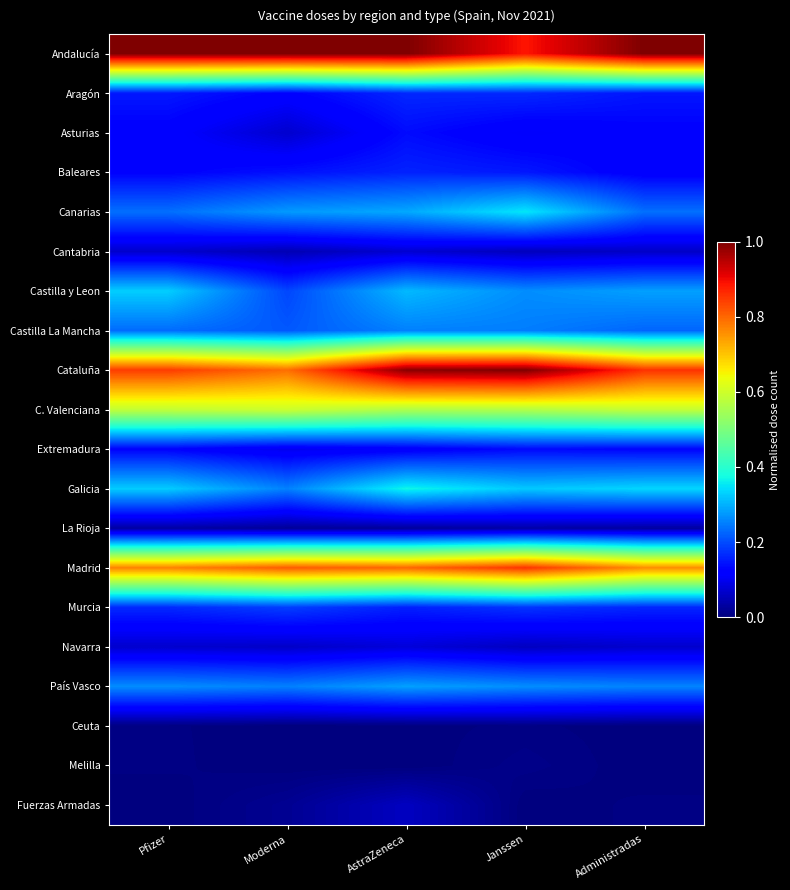

Reading right to left, extract all data points from this chart.

Andalucía: Administradas=1.0	Janssen=0.9	AstraZeneca=1.0	Moderna=1.0	Pfizer=1.0
Aragón: Administradas=0.1	Janssen=0.2	AstraZeneca=0.2	Moderna=0.1	Pfizer=0.1
Asturias: Administradas=0.1	Janssen=0.1	AstraZeneca=0.1	Moderna=0.1	Pfizer=0.1
Baleares: Administradas=0.1	Janssen=0.1	AstraZeneca=0.2	Moderna=0.1	Pfizer=0.1
Canarias: Administradas=0.2	Janssen=0.4	AstraZeneca=0.3	Moderna=0.3	Pfizer=0.2
Cantabria: Administradas=0.1	Janssen=0.1	AstraZeneca=0.1	Moderna=0.0	Pfizer=0.1
Castilla y Leon: Administradas=0.3	Janssen=0.3	AstraZeneca=0.3	Moderna=0.2	Pfizer=0.3
Castilla La Mancha: Administradas=0.2	Janssen=0.2	AstraZeneca=0.3	Moderna=0.2	Pfizer=0.2
Cataluña: Administradas=0.9	Janssen=1.0	AstraZeneca=1.0	Moderna=0.8	Pfizer=0.8
C. Valenciana: Administradas=0.6	Janssen=0.6	AstraZeneca=0.6	Moderna=0.6	Pfizer=0.6
Extremadura: Administradas=0.1	Janssen=0.1	AstraZeneca=0.1	Moderna=0.1	Pfizer=0.1
Galicia: Administradas=0.3	Janssen=0.3	AstraZeneca=0.4	Moderna=0.3	Pfizer=0.3
La Rioja: Administradas=0.0	Janssen=0.0	AstraZeneca=0.0	Moderna=0.0	Pfizer=0.0
Madrid: Administradas=0.8	Janssen=0.9	AstraZeneca=0.8	Moderna=0.8	Pfizer=0.8
Murcia: Administradas=0.2	Janssen=0.2	AstraZeneca=0.2	Moderna=0.2	Pfizer=0.2
Navarra: Administradas=0.1	Janssen=0.1	AstraZeneca=0.1	Moderna=0.1	Pfizer=0.1
País Vasco: Administradas=0.3	Janssen=0.3	AstraZeneca=0.3	Moderna=0.3	Pfizer=0.3
Ceuta: Administradas=0.0	Janssen=0.0	AstraZeneca=0.0	Moderna=0.0	Pfizer=0.0
Melilla: Administradas=0.0	Janssen=0.0	AstraZeneca=0.0	Moderna=0.0	Pfizer=0.0
Fuerzas Armadas: Administradas=0.0	Janssen=0.0	AstraZeneca=0.1	Moderna=0.0	Pfizer=0.0